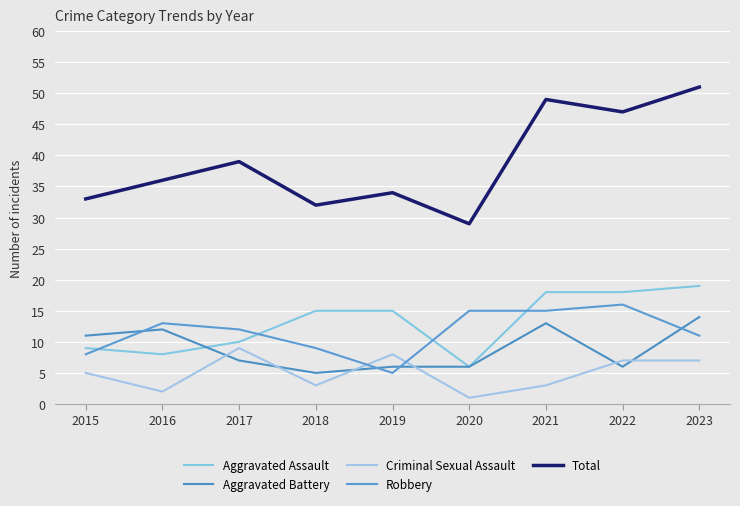

What is the value of the Aggravated Assault point at the 6th from the left?

6